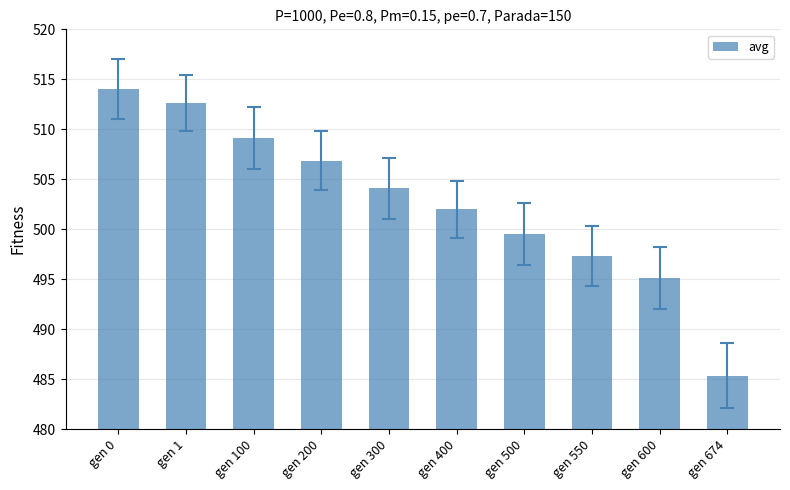

Count the number of categories in the chart.

10